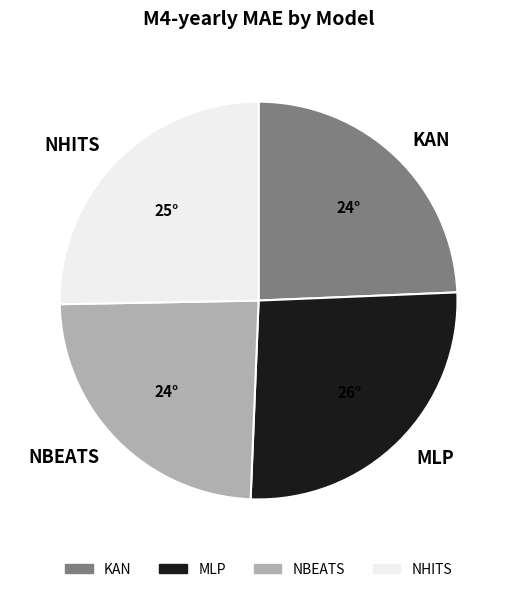

Is KAN the majority of the pie?

No